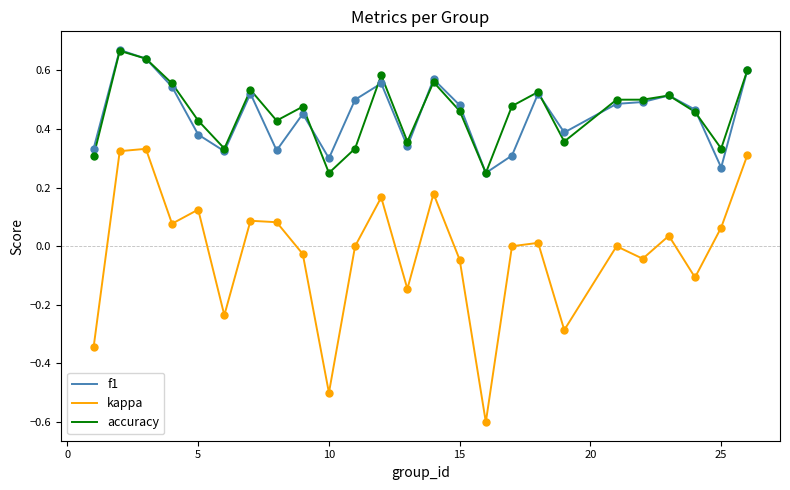

Which series has the largest range (max minus min)?

kappa